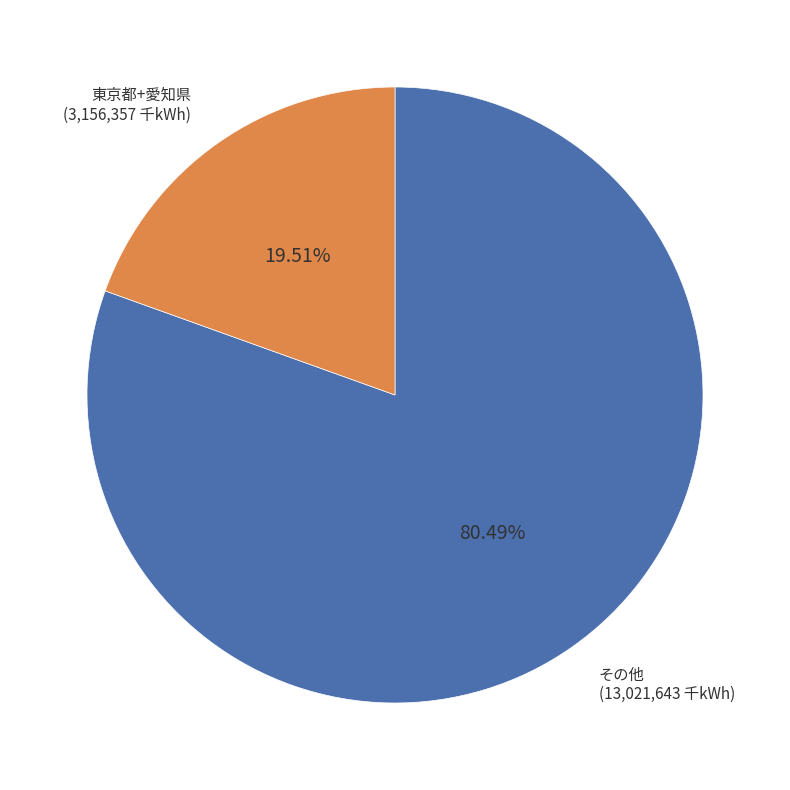

Which slice is the largest?

その他